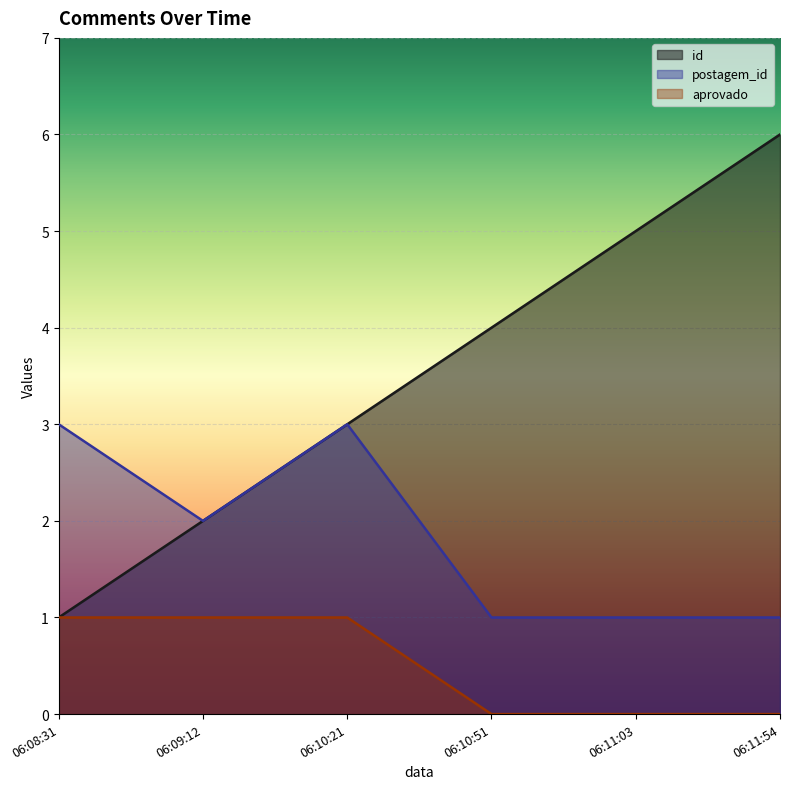

At how many categories does at least one series exceed 0?

6